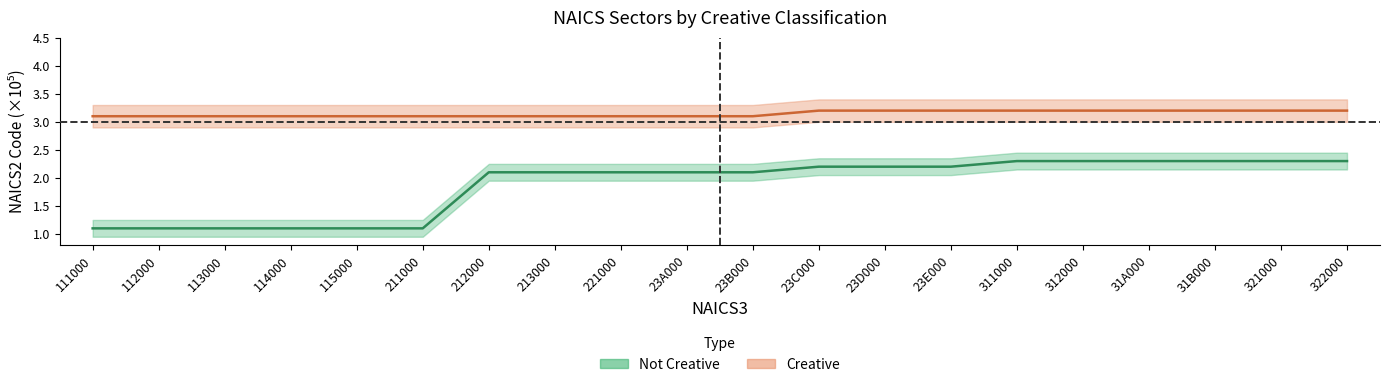

What is the label of the 6th point from the left?

211000